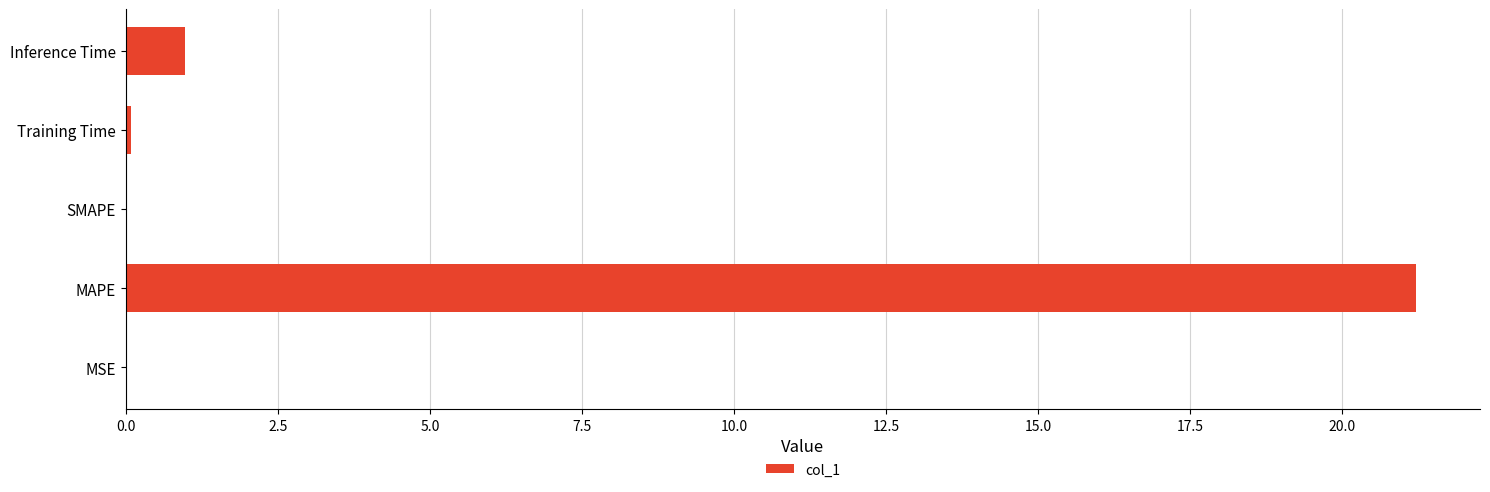

What is the sum of all values?

22.3